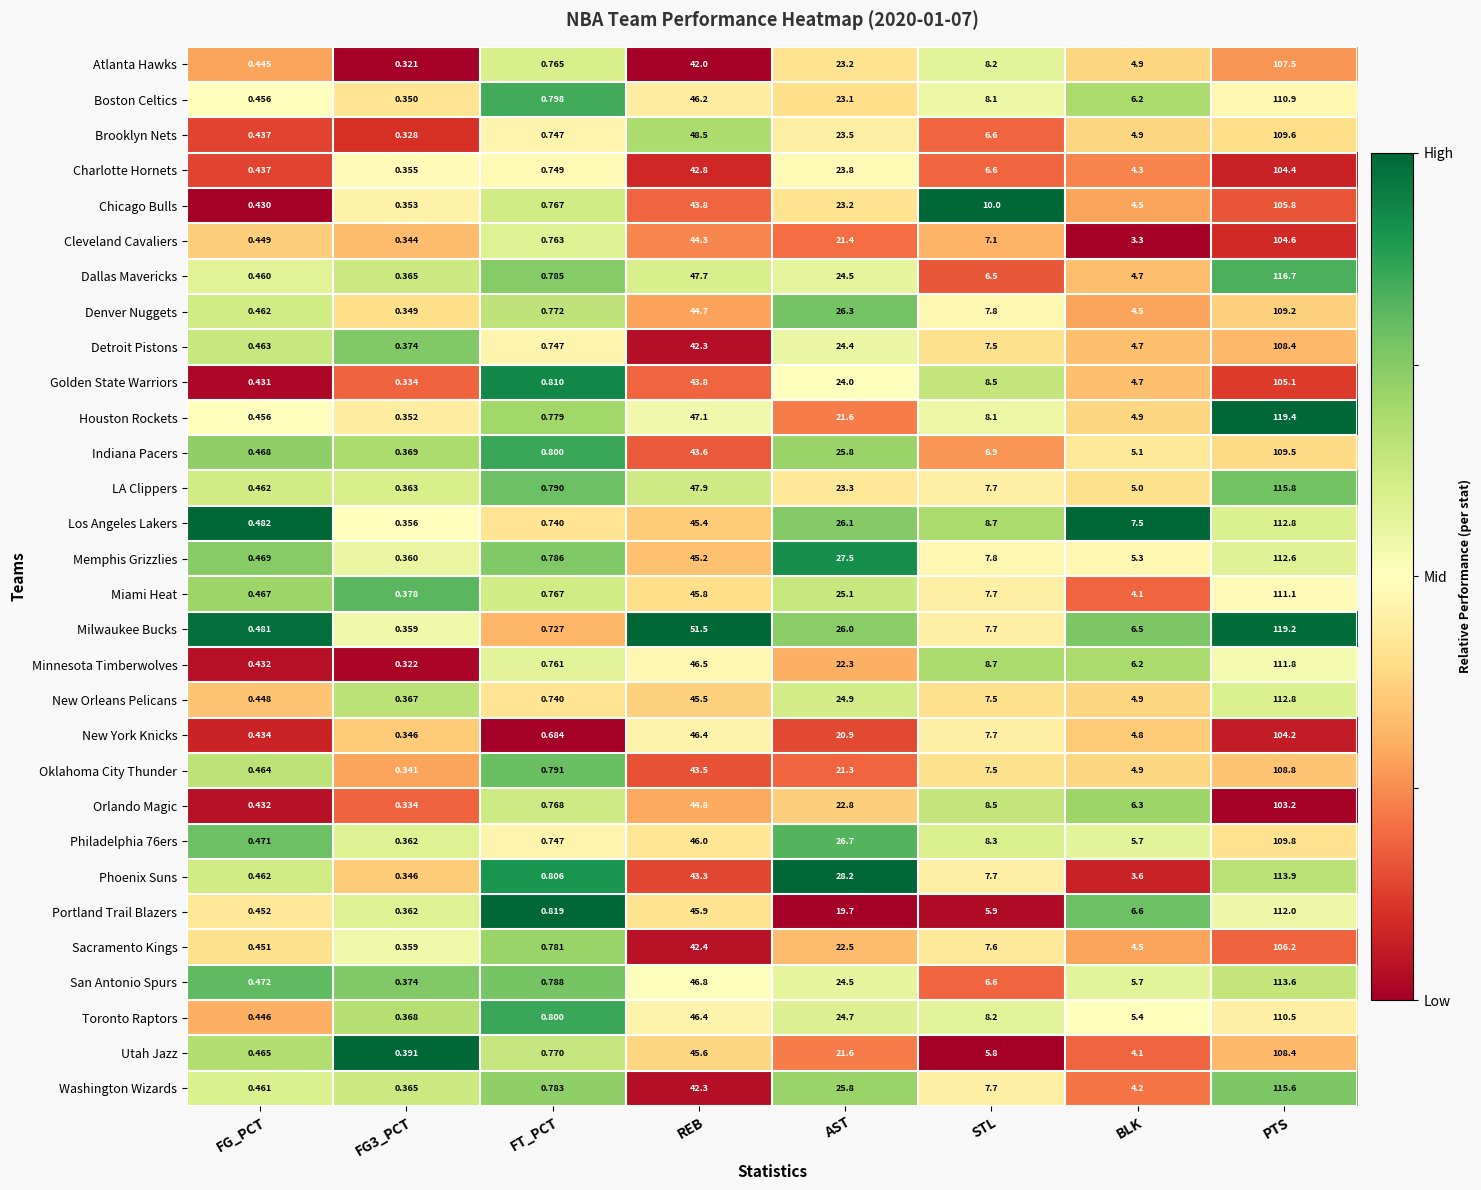

At which label does Oklahoma City Thunder reach its peak?

PTS